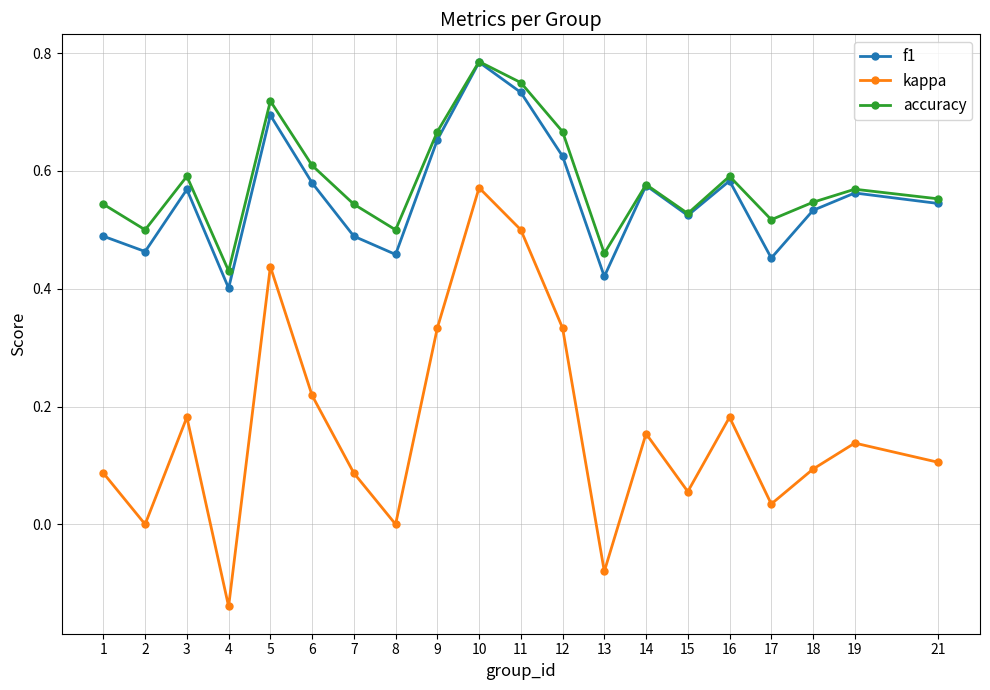

Where is the first local maximum for f1?

3